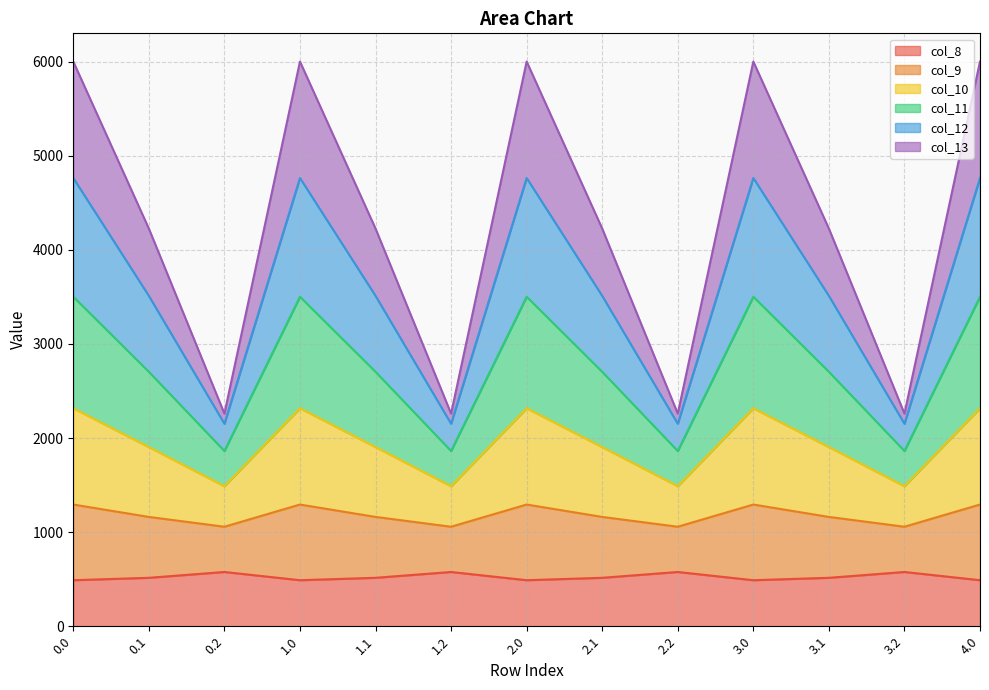

What are all the series names shown in the legend?

col_8, col_9, col_10, col_11, col_12, col_13